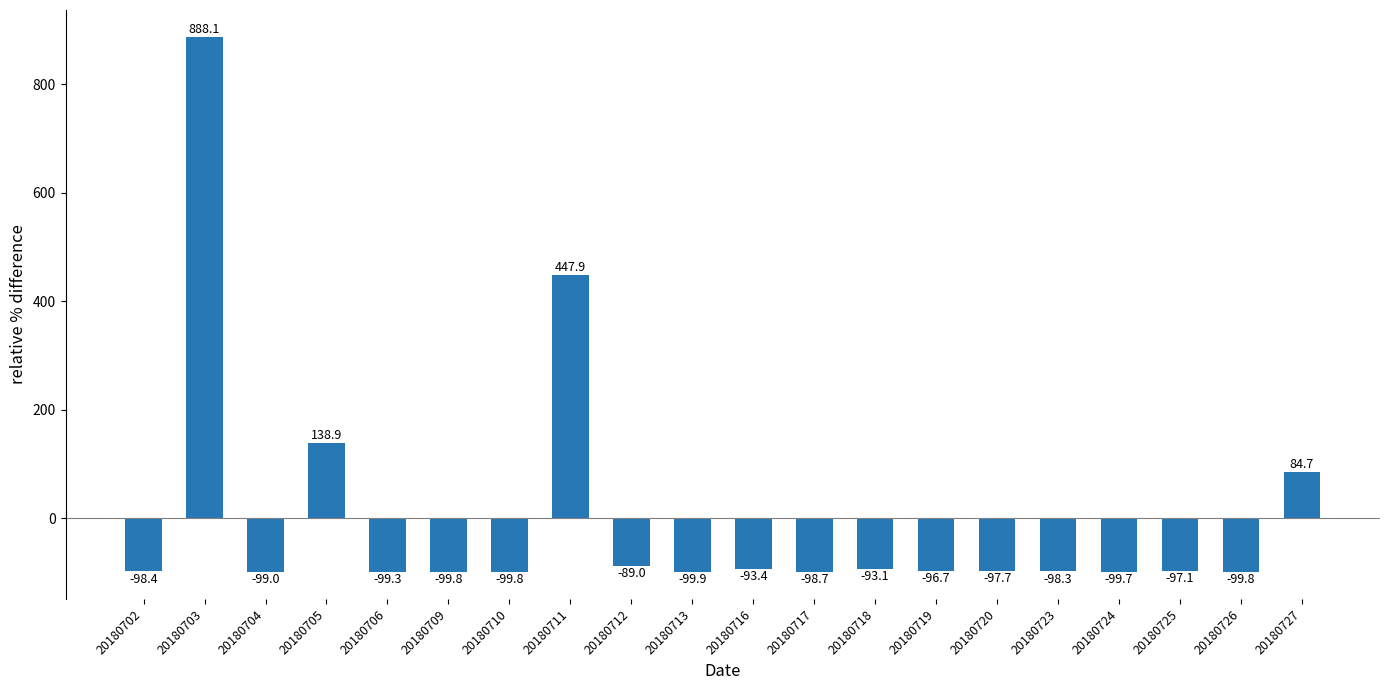

What is the change in value from 20180710 to 20180716?

+6.4